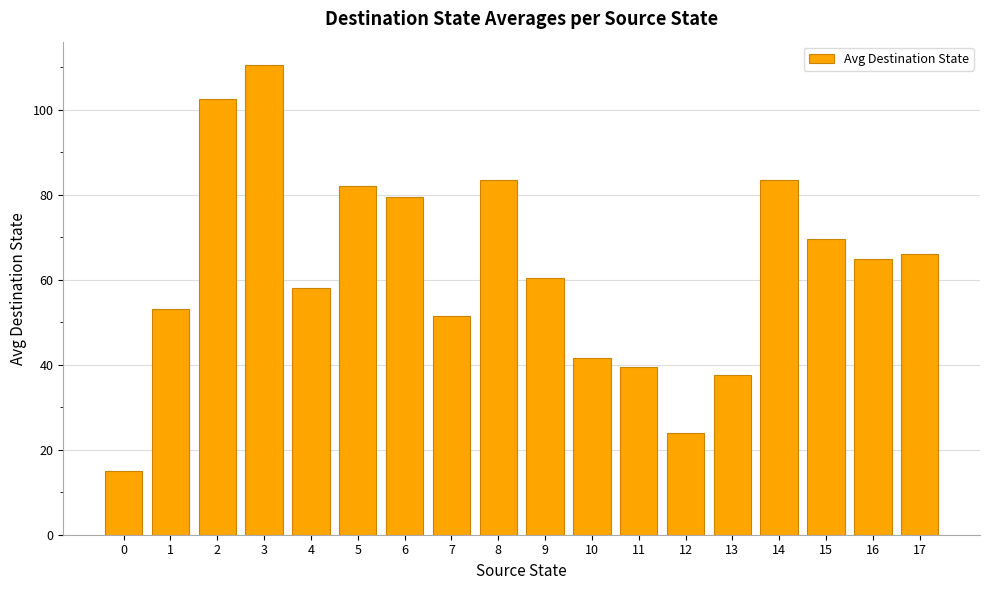

What is the smallest value displayed?

15.0